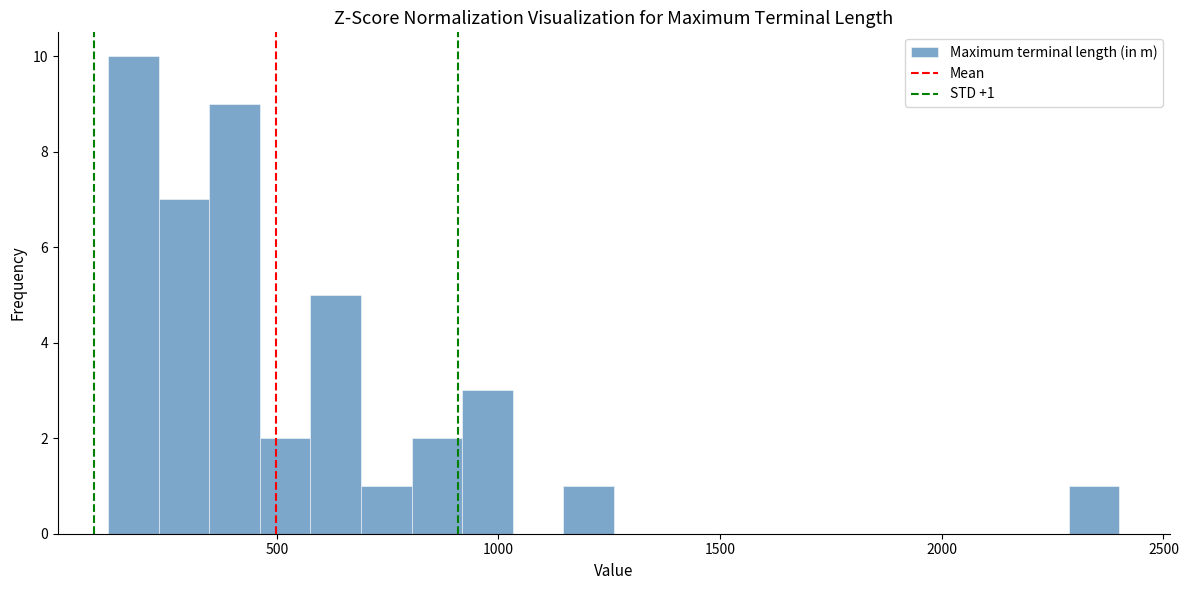

Around what value on the x-axis is the tallest bar? Give the approximate position of its centre, as read against the axis.

200